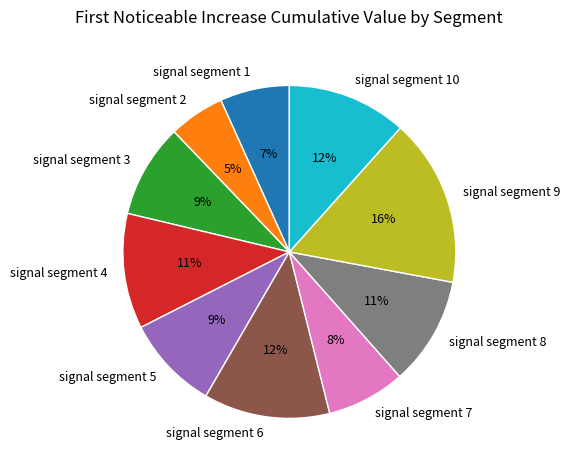

Does any single category account for the majority?

No